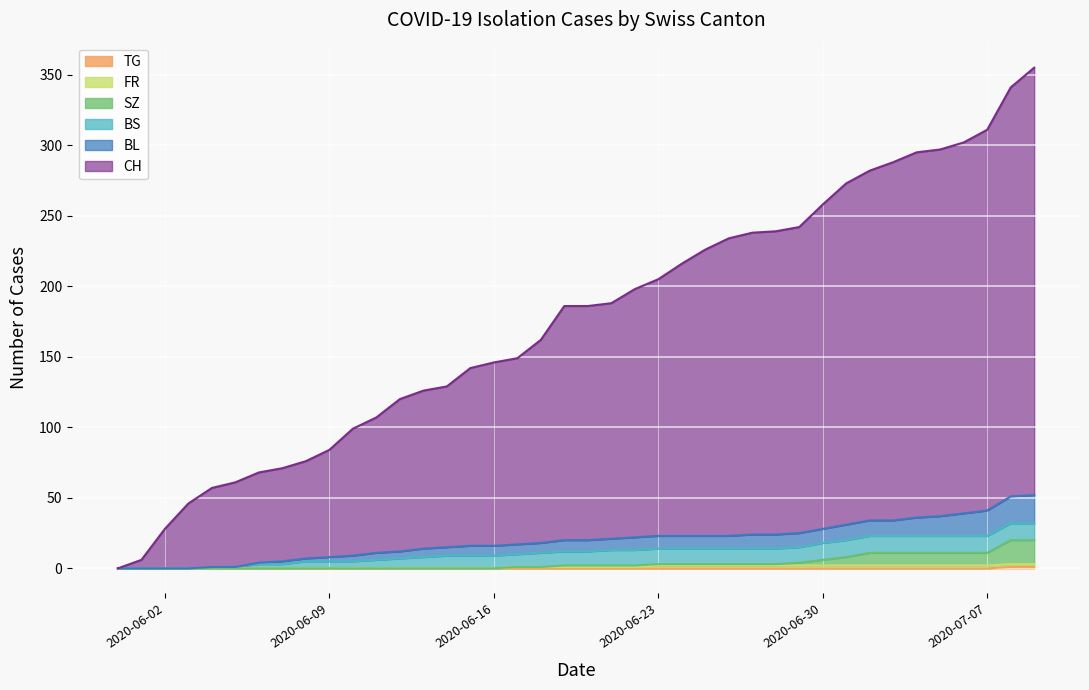

Is the value of BL at 2020-06-08 greater than the value of TG at 2020-07-04?

Yes